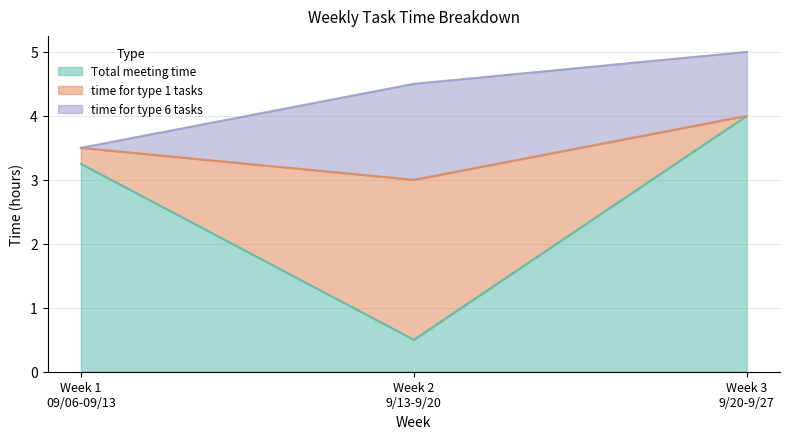

Rank the series at Week 1
09/06-09/13 from highest to lowest value.

Total meeting time, time for type 1 tasks, time for type 6 tasks